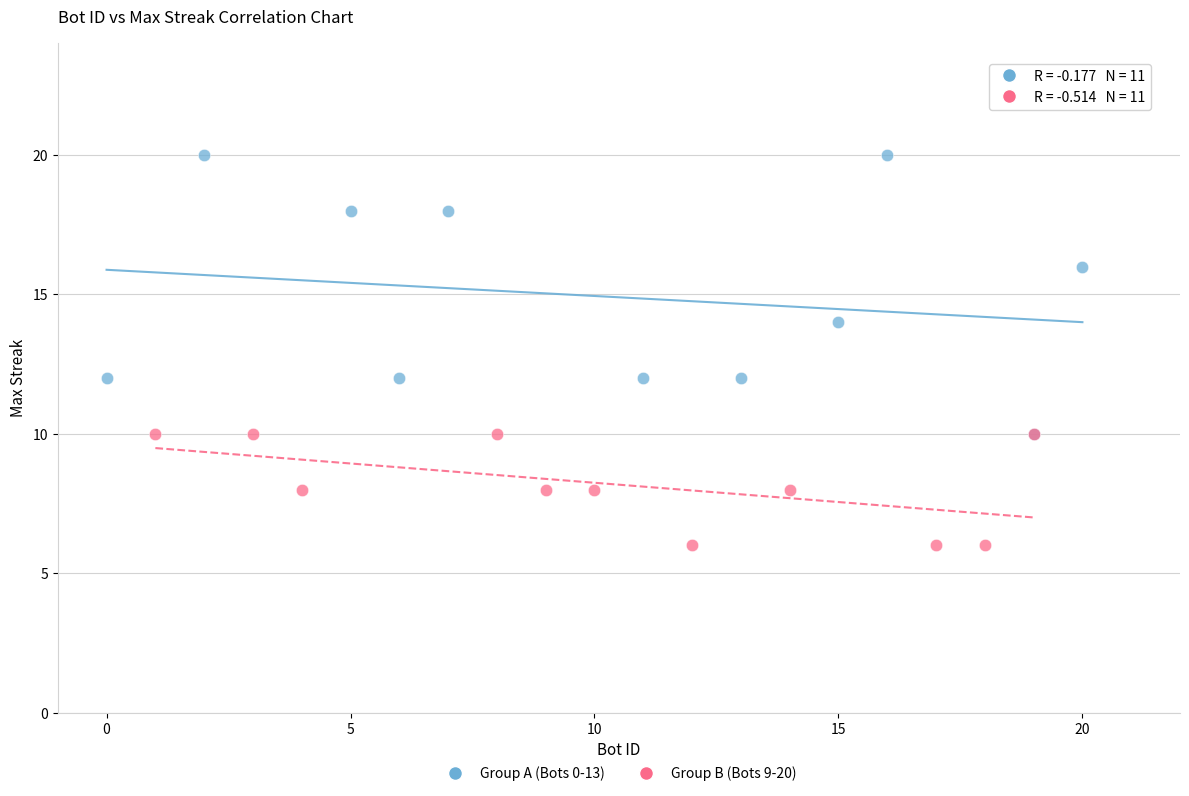

Which series reaches the maximum Y coordinate?

Group A (Bots 0-13)